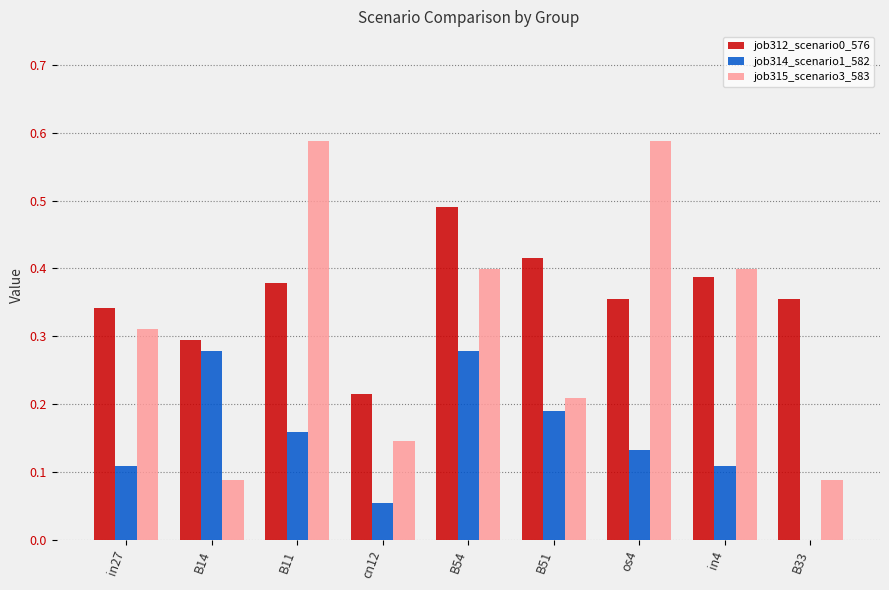

Is it true that job314_scenario1_582 equals -0.2 at B33?

False